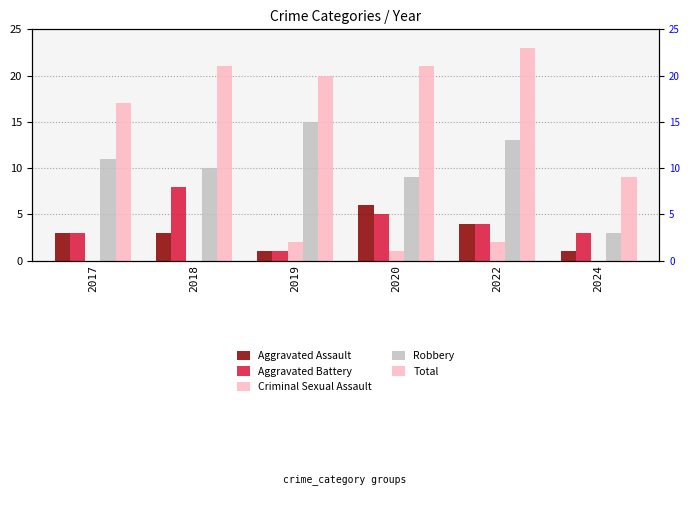

Is it true that Aggravated Battery equals 7 at 2020?

False